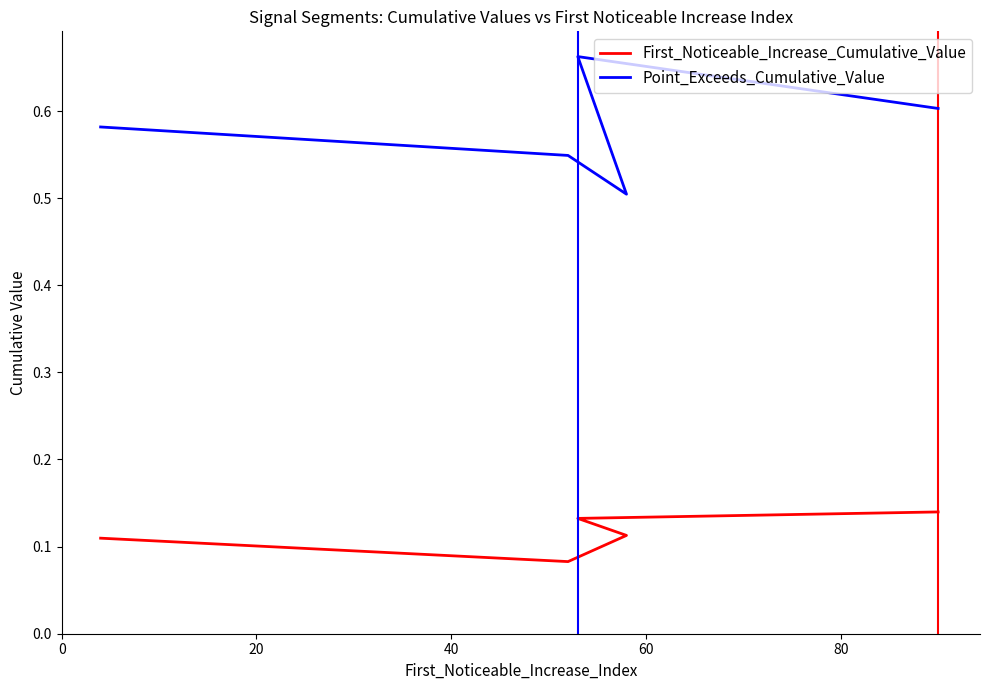

Which series has the largest total across all categories?

Point_Exceeds_Cumulative_Value